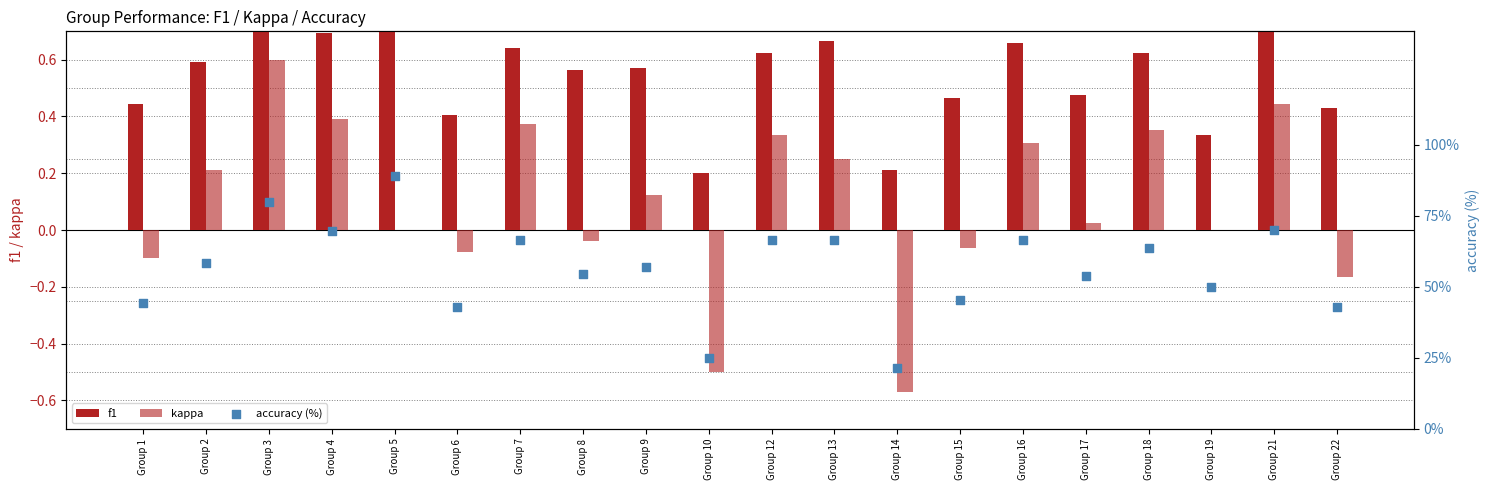

What are all the series names shown in the legend?

f1, kappa, accuracy (%)